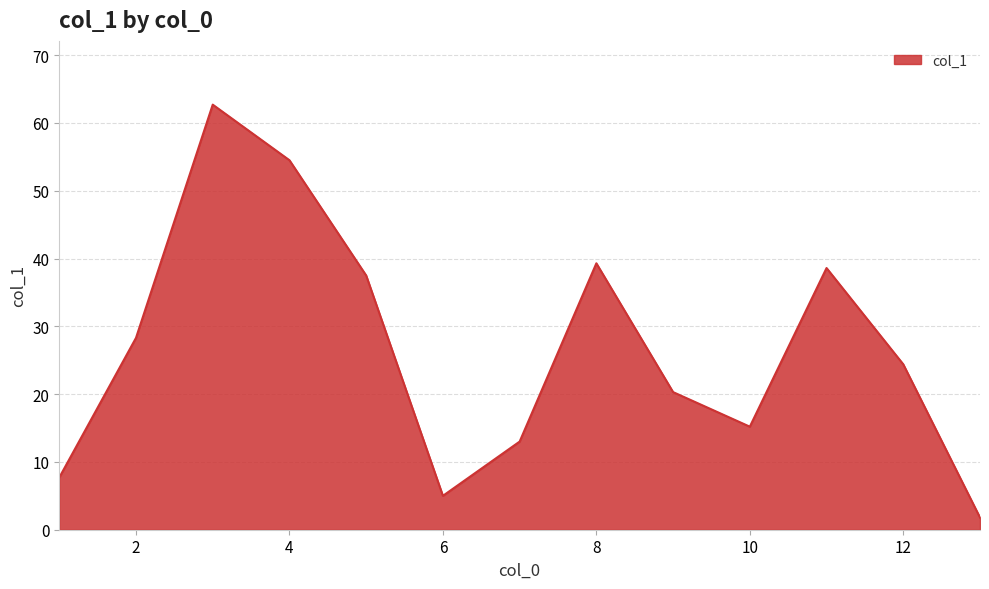

How many lines are shown in the chart?

1